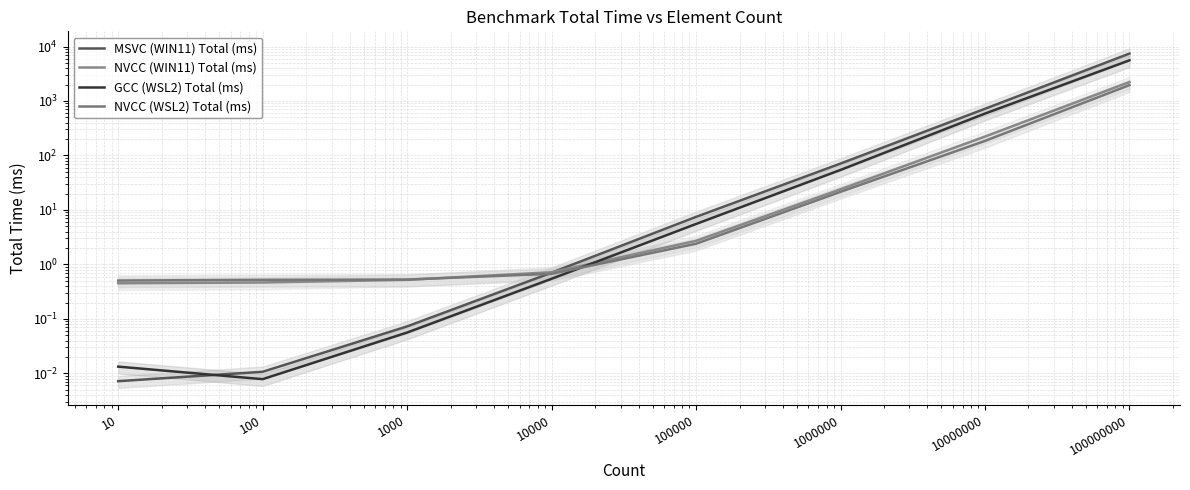

List the series in order of their peak value, lowest first.

NVCC (WSL2) Total (ms), NVCC (WIN11) Total (ms), GCC (WSL2) Total (ms), MSVC (WIN11) Total (ms)